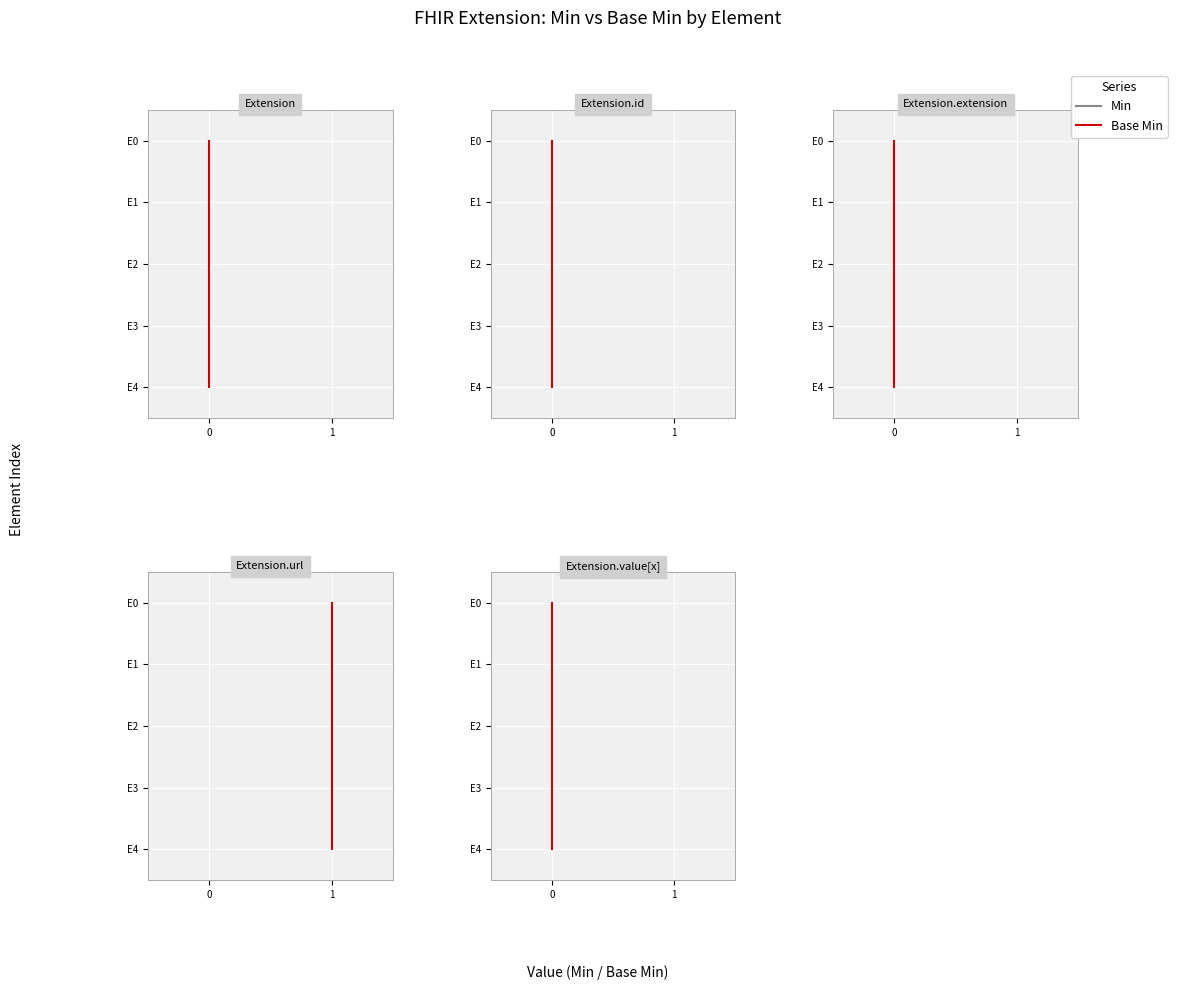

Which series has the largest total across all categories?

Min